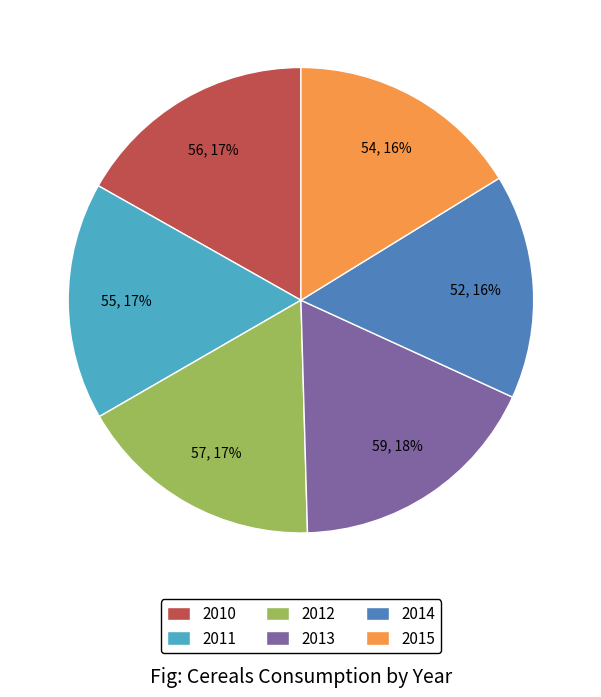

To the nearest percent, what percentage of the pie is 2013?

18%